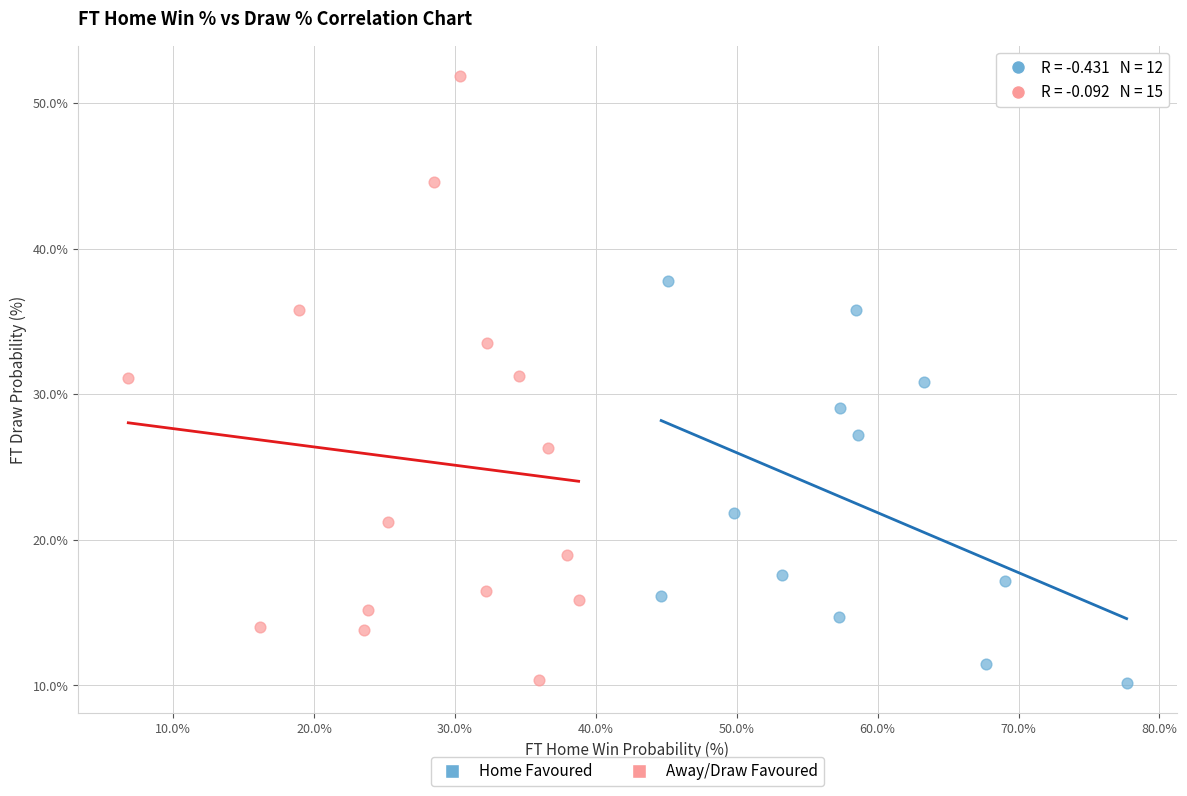

Which series has the widest spread of Y values?

Away/Draw Favoured